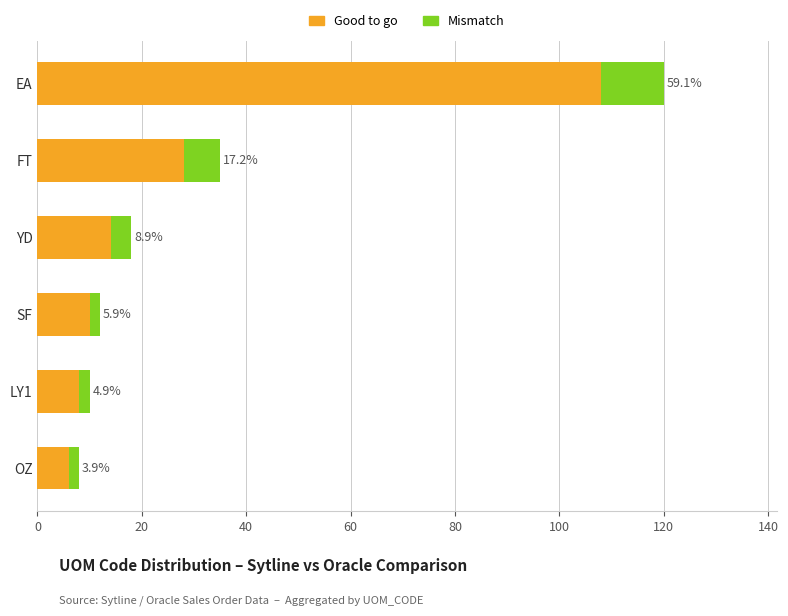

What are all the series names shown in the legend?

Good to go, Mismatch